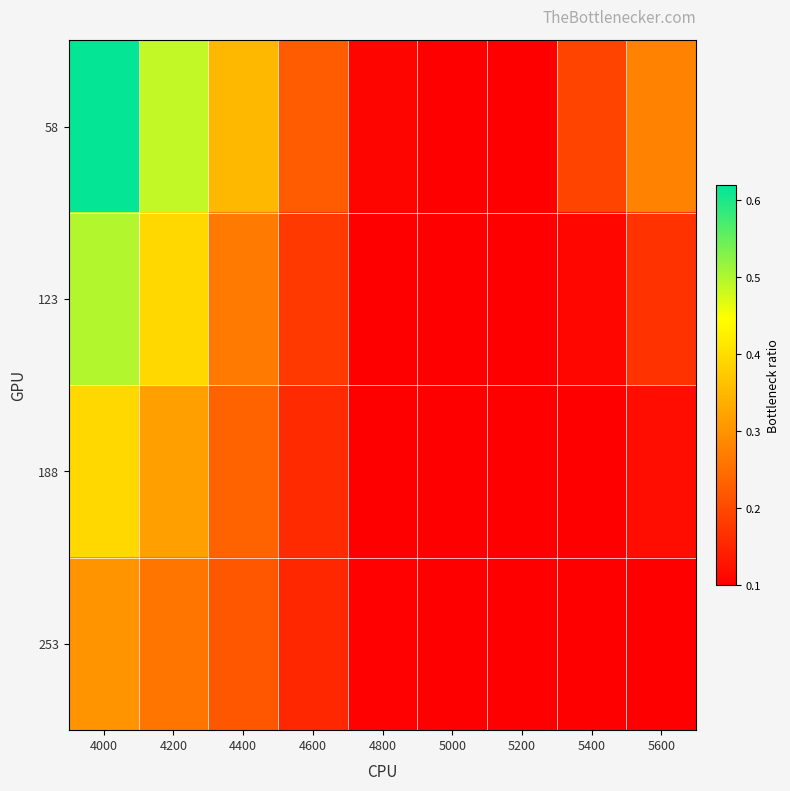

Reading right to left, what are all the values shown in this chart?

58: 5600=0.3	5400=0.2	5200=0.1	5000=0.1	4800=0.1	4600=0.2	4400=0.4	4200=0.5	4000=0.6
123: 5600=0.2	5400=0.1	5200=0.1	5000=0.1	4800=0.1	4600=0.2	4400=0.3	4200=0.4	4000=0.5
188: 5600=0.1	5400=0.1	5200=0.1	5000=0.1	4800=0.1	4600=0.2	4400=0.2	4200=0.3	4000=0.4
253: 5600=0.1	5400=0.1	5200=0.1	5000=0.1	4800=0.1	4600=0.2	4400=0.2	4200=0.3	4000=0.3